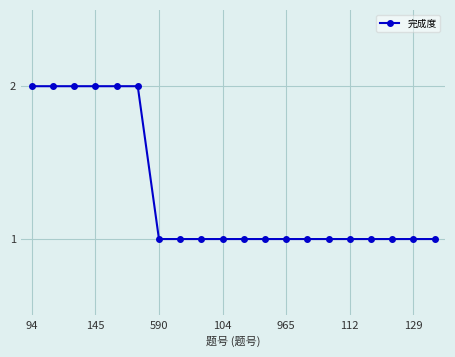

What is the value of the 10th point from the left?

1